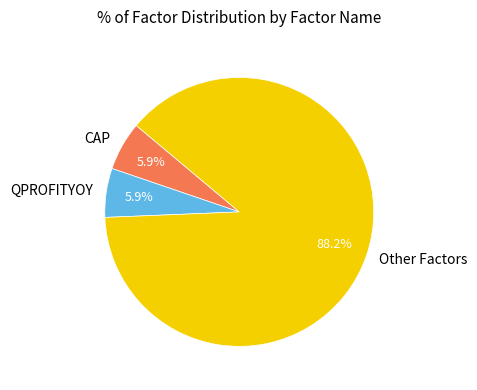

Is there any slice that represents more than half of the pie?

Yes